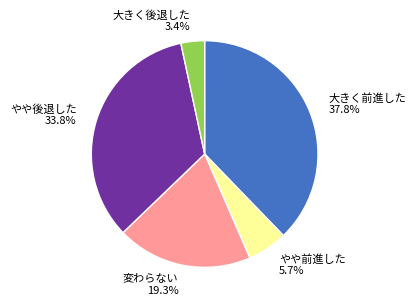

Combined, what portion of the pie is 大きく前進した 37.8% and やや前進した 5.7%?

43.5%